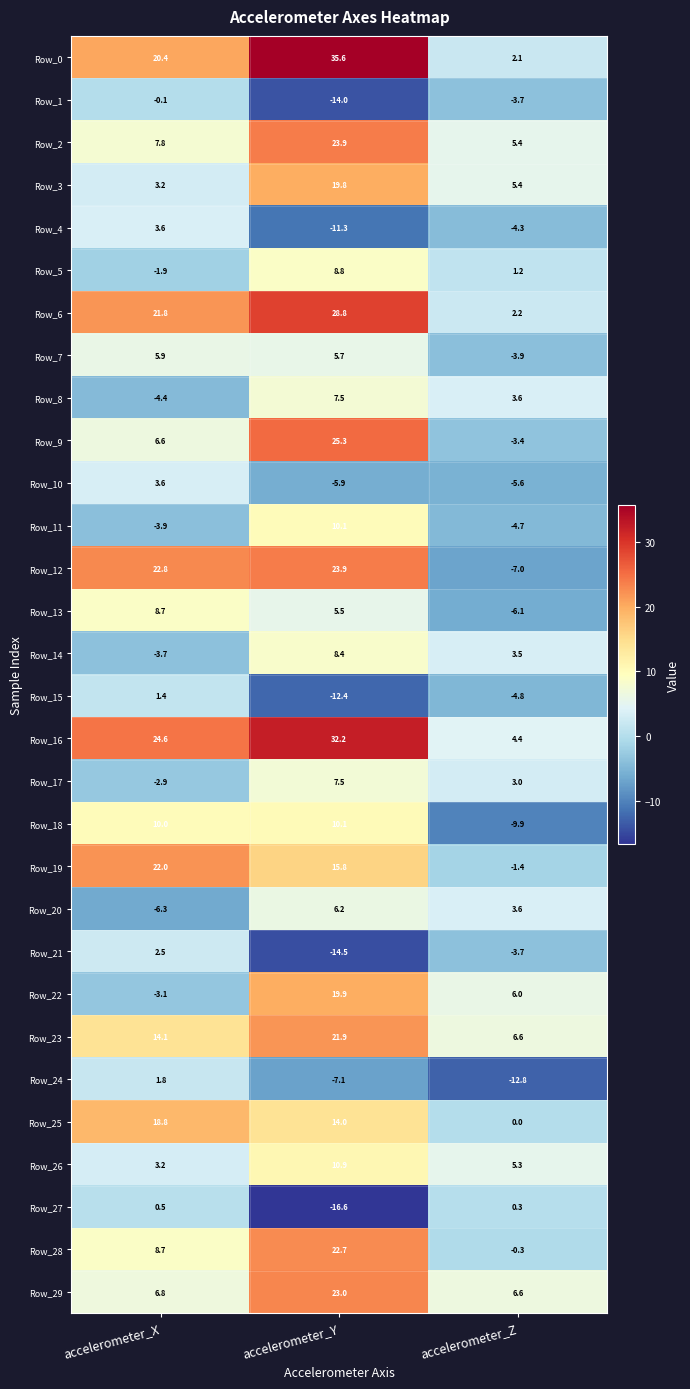

Read the Row_7 value at accelerometer_X.

5.9